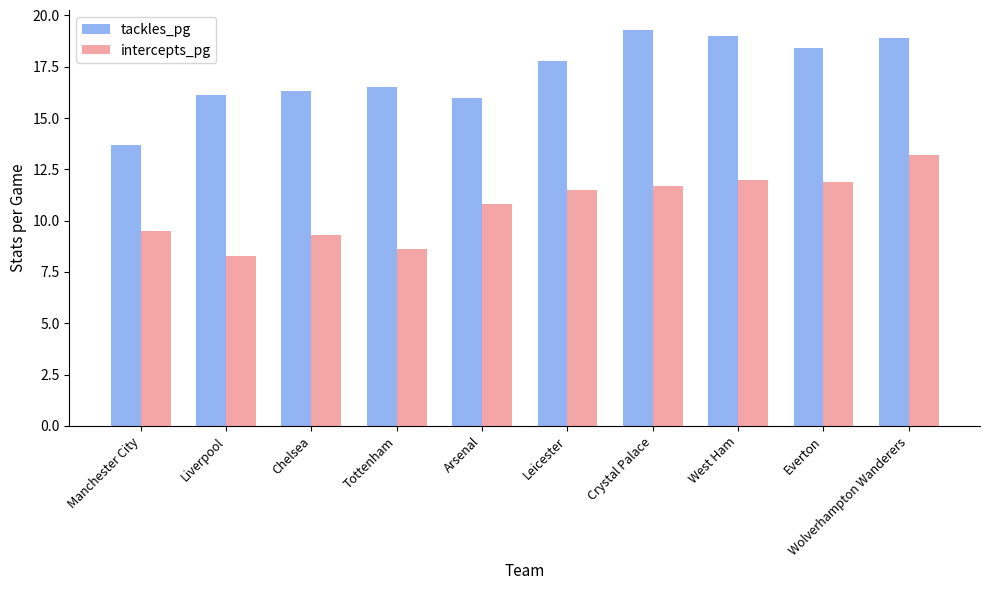

Reading right to left, extract all data points from this chart.

tackles_pg: Wolverhampton Wanderers=18.9	Everton=18.4	West Ham=19.0	Crystal Palace=19.3	Leicester=17.8	Arsenal=16.0	Tottenham=16.5	Chelsea=16.3	Liverpool=16.1	Manchester City=13.7
intercepts_pg: Wolverhampton Wanderers=13.2	Everton=11.9	West Ham=12.0	Crystal Palace=11.7	Leicester=11.5	Arsenal=10.8	Tottenham=8.6	Chelsea=9.3	Liverpool=8.3	Manchester City=9.5